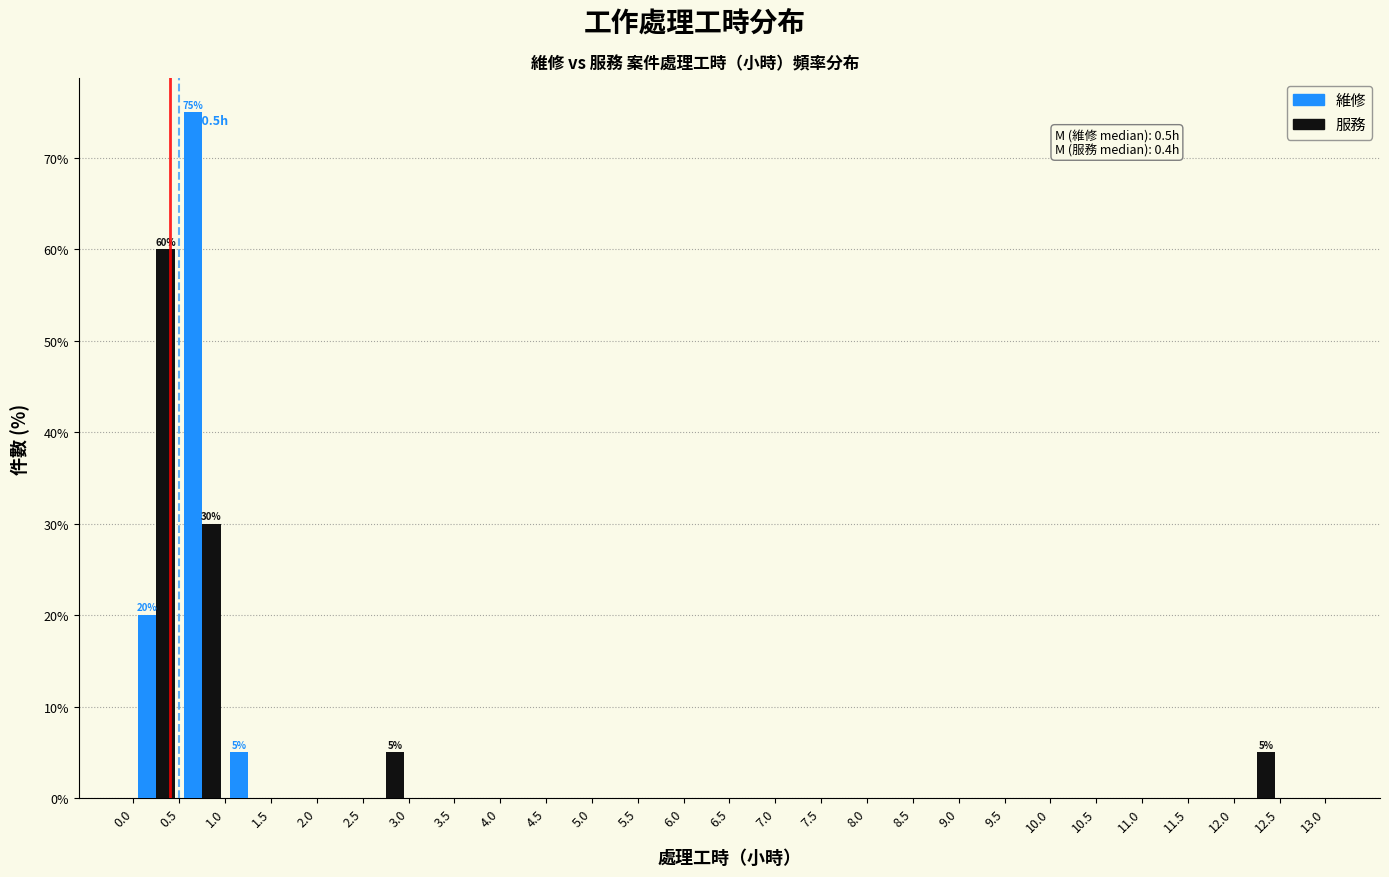

In the 服務 series, which range on the x-axis has the tallest bar?

0.0 to 0.5